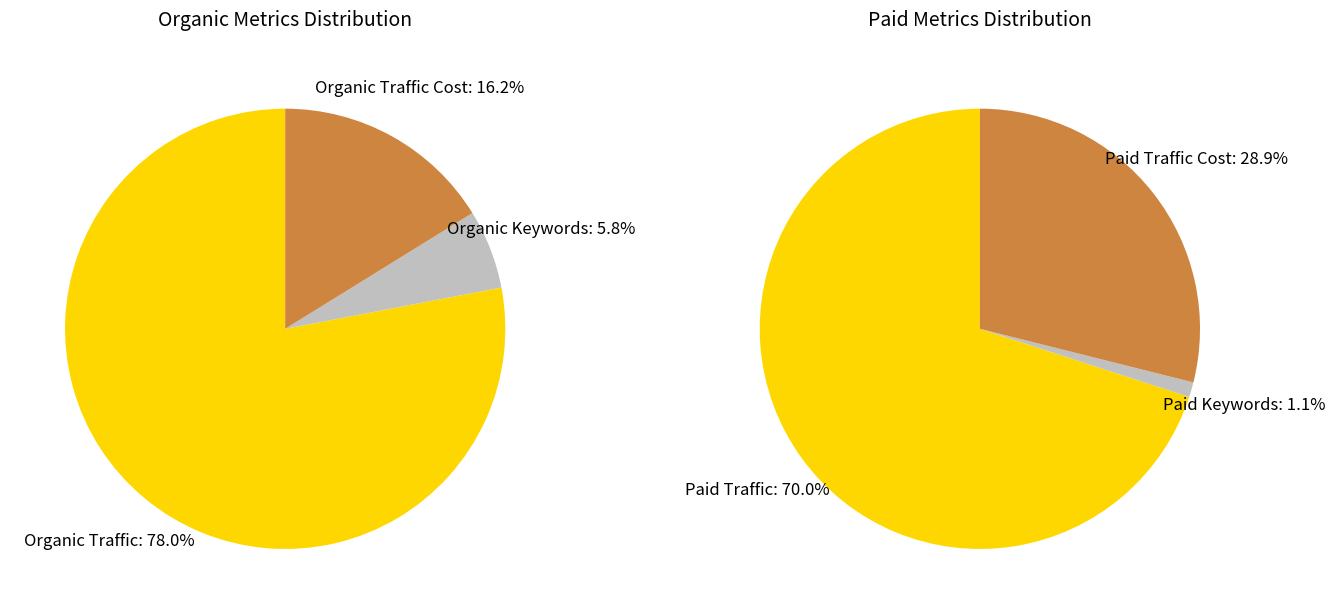

Which has a higher value, Organic Keywords or Organic Traffic Cost?

Organic Traffic Cost